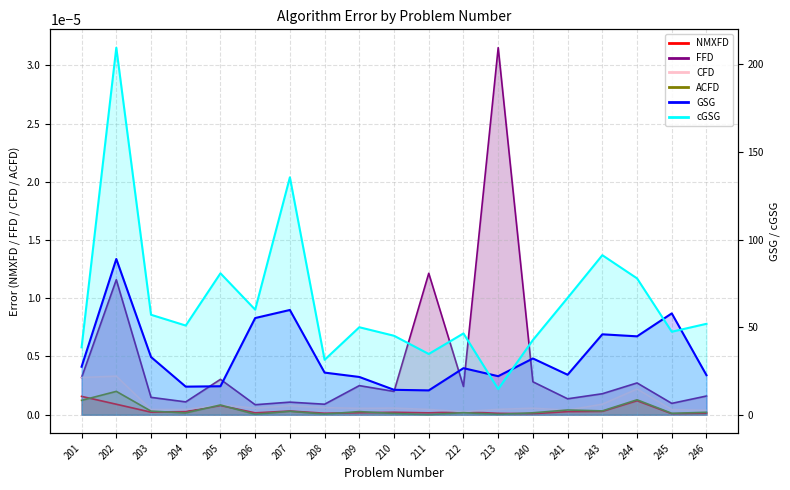

Rank the series by their maximum value, from highest to lowest.

cGSG, GSG, FFD, CFD, ACFD, NMXFD